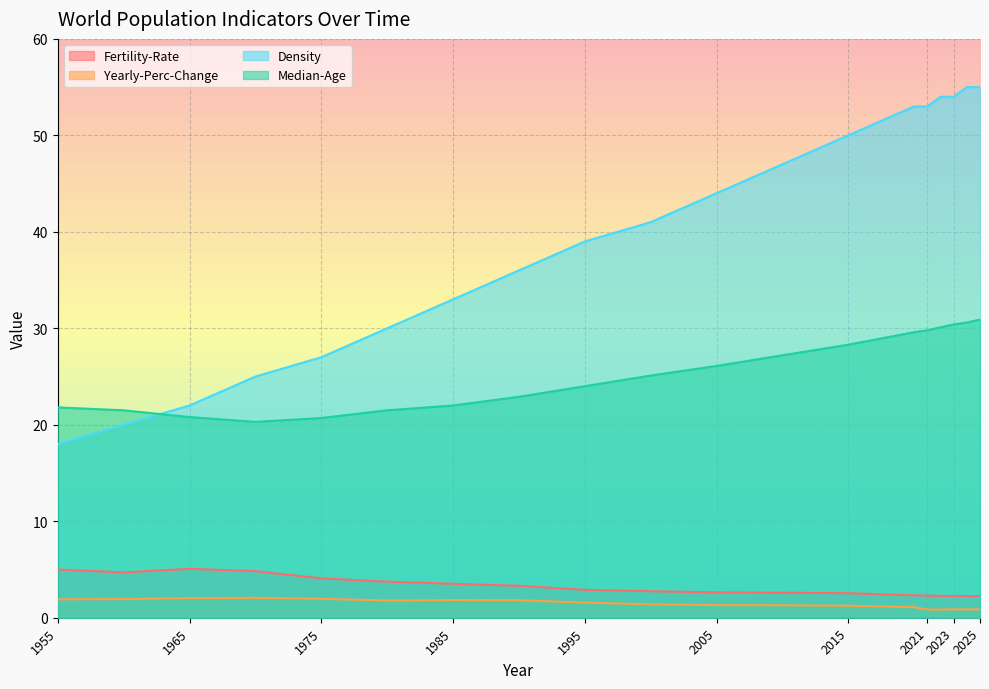

True or false: Fertility-Rate and Median-Age intersect in this chart.

False